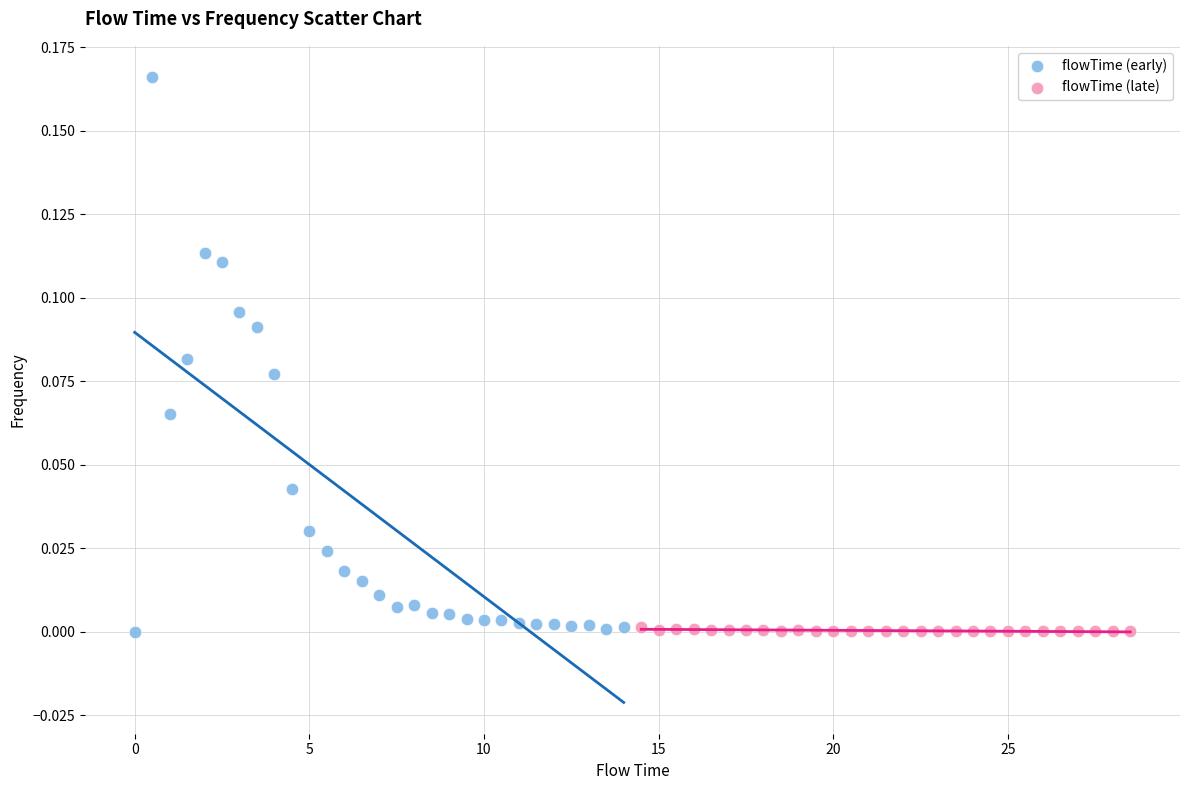

Which series contains the highest Y value?

flowTime (early)